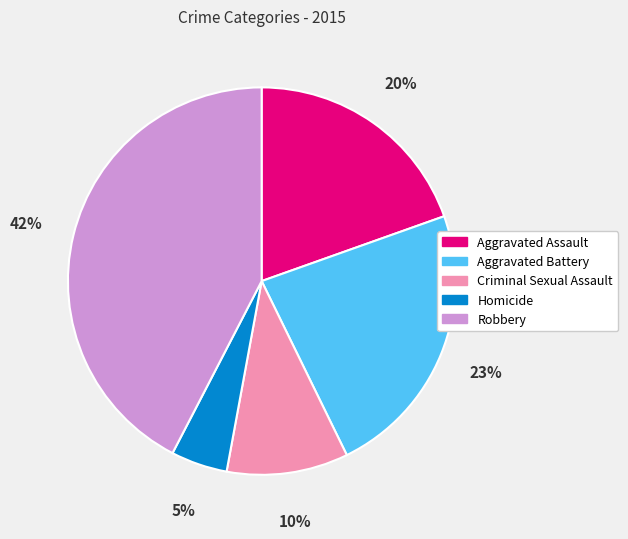

Combined, do Robbery and Aggravated Battery account for over 50%?

Yes